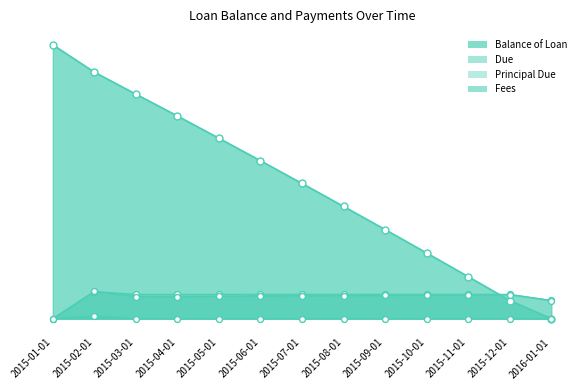

At which category is the sum across all series the highest?

2015-02-01